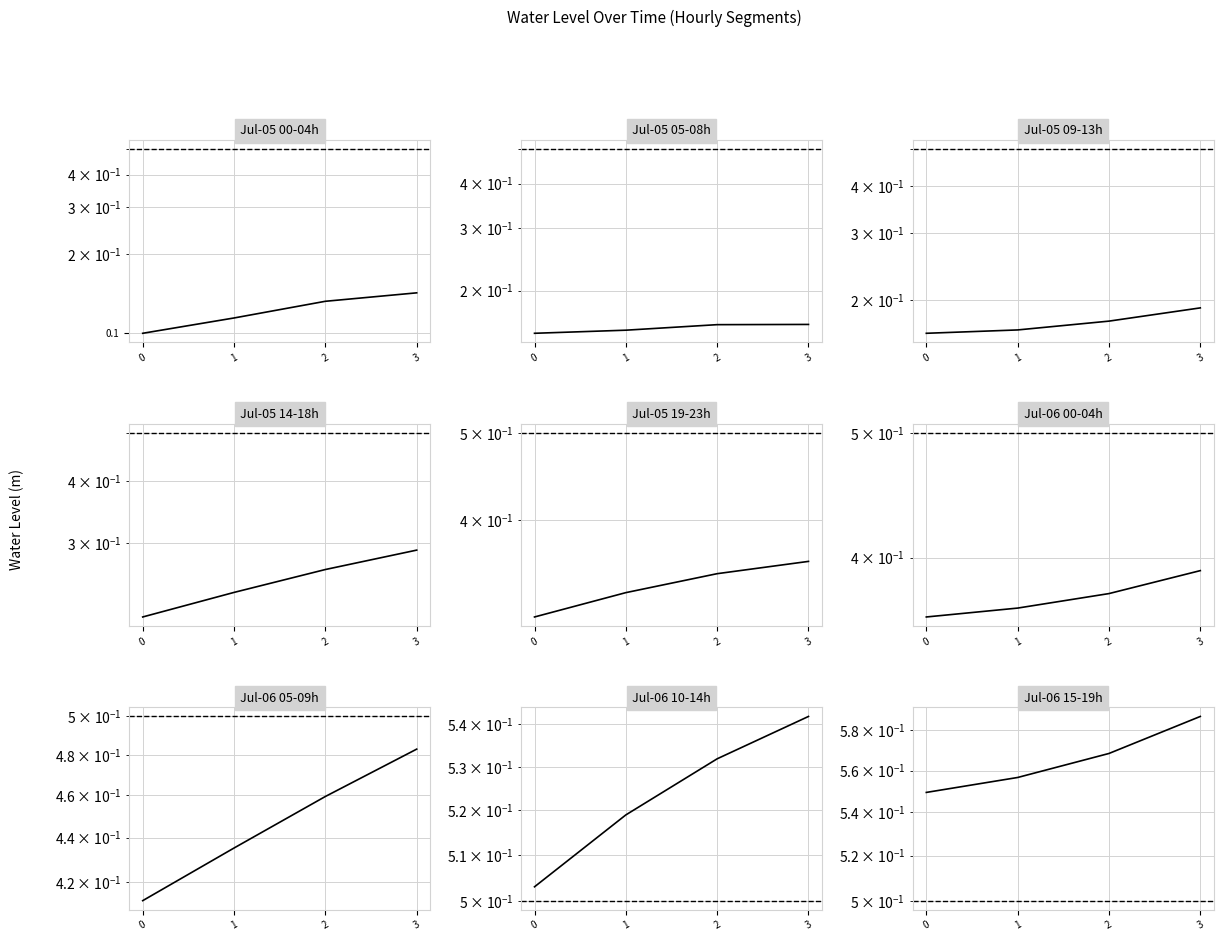

What value does the data have at 1?

0.6